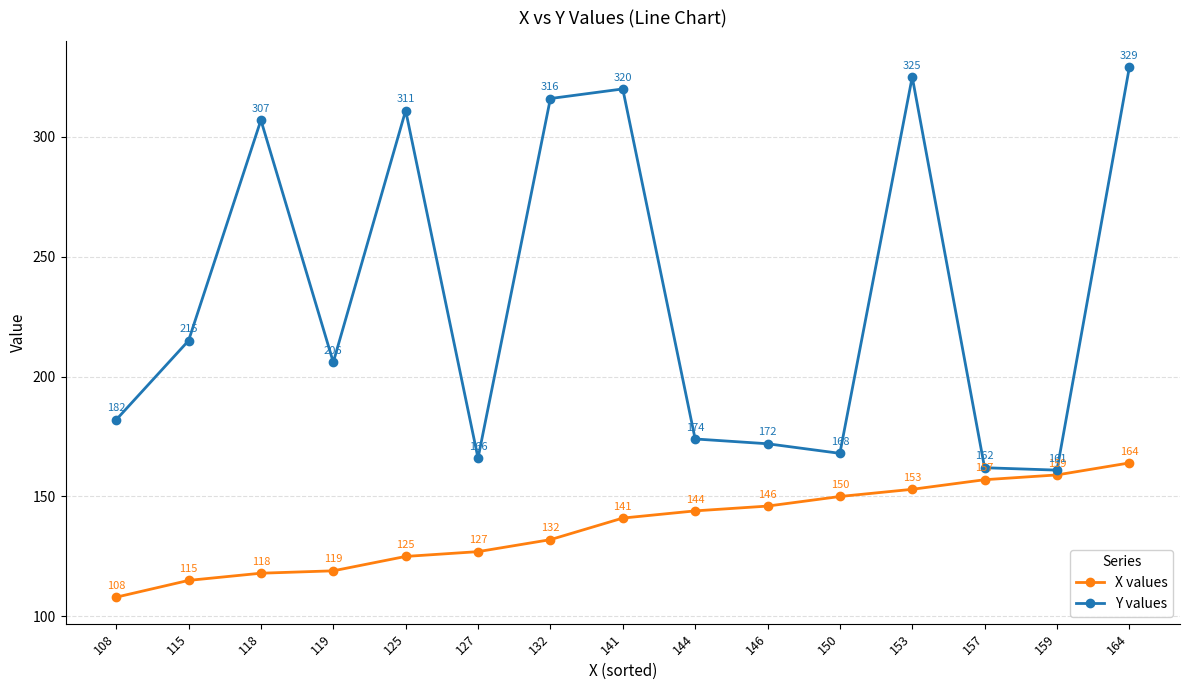

Reading left to right, extract all data points from this chart.

X values: 108=108	115=115	118=118	119=119	125=125	127=127	132=132	141=141	144=144	146=146	150=150	153=153	157=157	159=159	164=164
Y values: 108=182	115=215	118=307	119=206	125=311	127=166	132=316	141=320	144=174	146=172	150=168	153=325	157=162	159=161	164=329